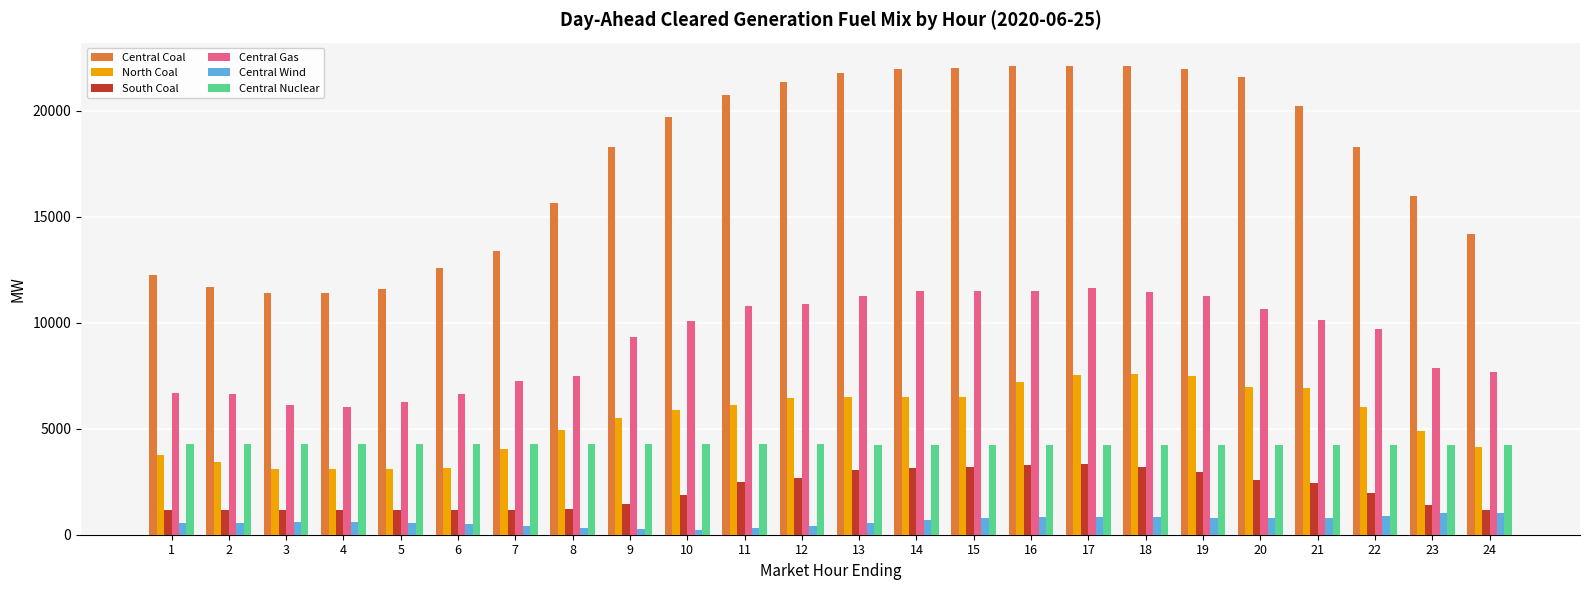

The Central Coal series shows 21973.0 at 19. True or false?

True